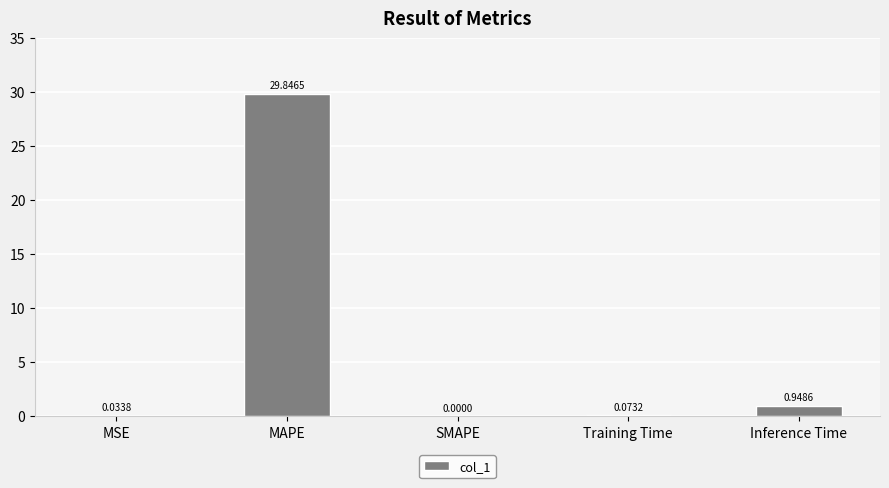

What is the change in value from MSE to MAPE?

+29.8